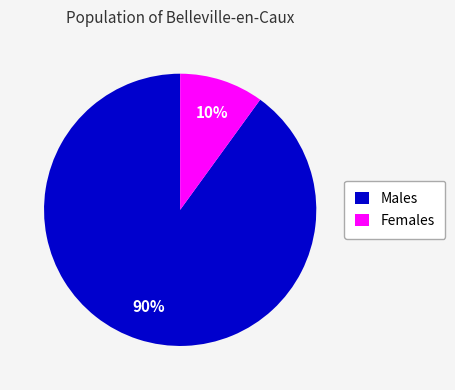

To the nearest percent, what percentage of the pie is Males?

90%